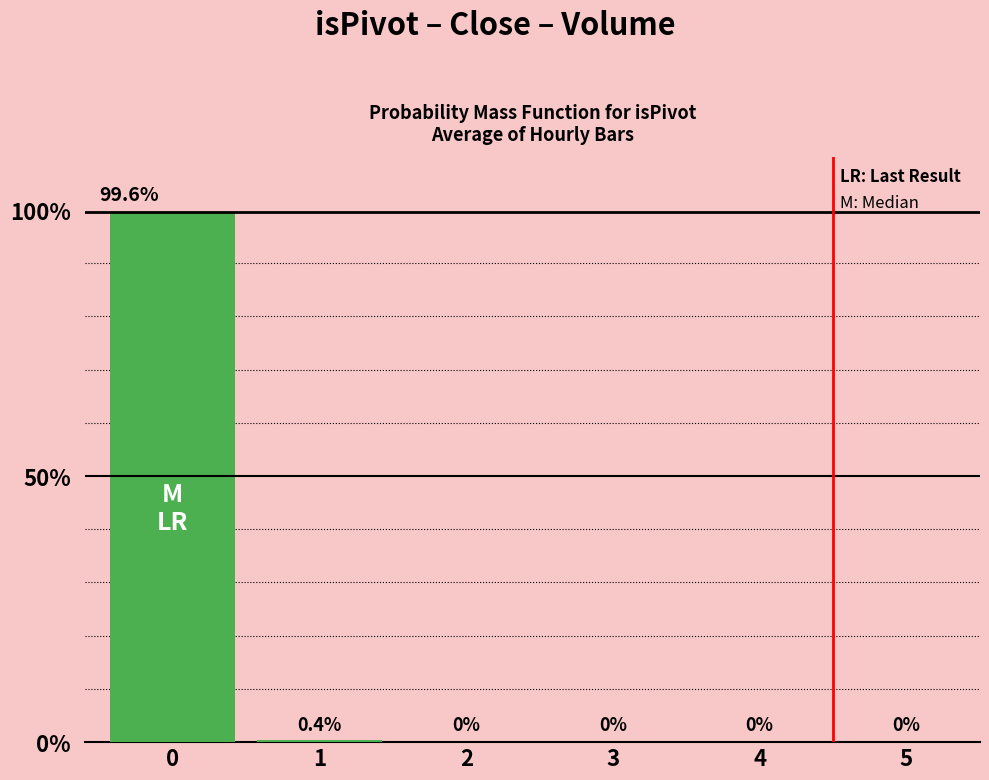

What is the change in value from 1 to 4?

-0.4